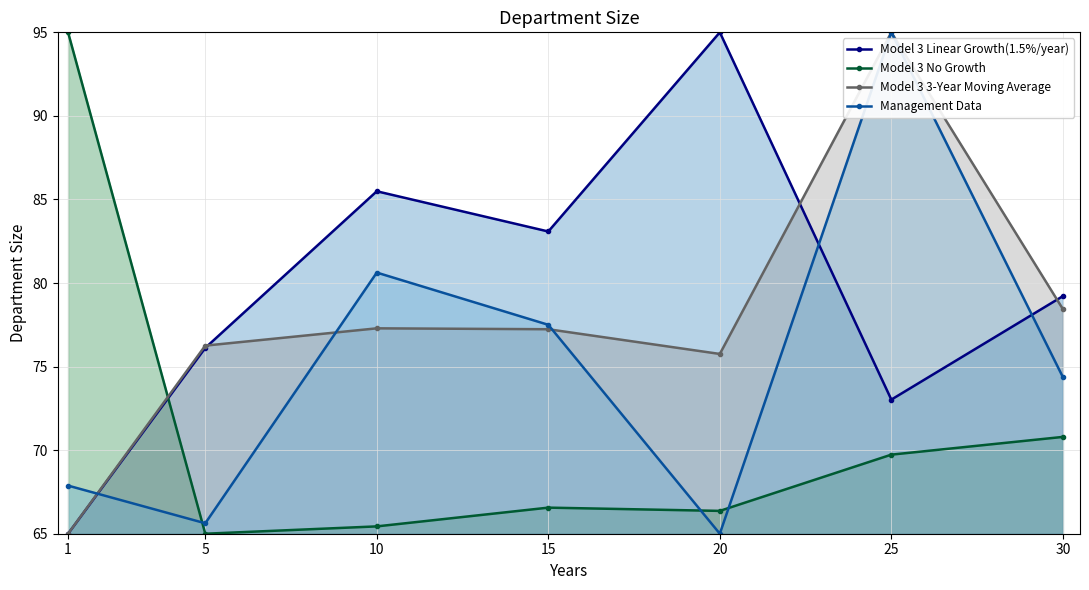

What are all the series names shown in the legend?

Model 3 Linear Growth(1.5%/year), Model 3 No Growth, Model 3 3-Year Moving Average, Management Data